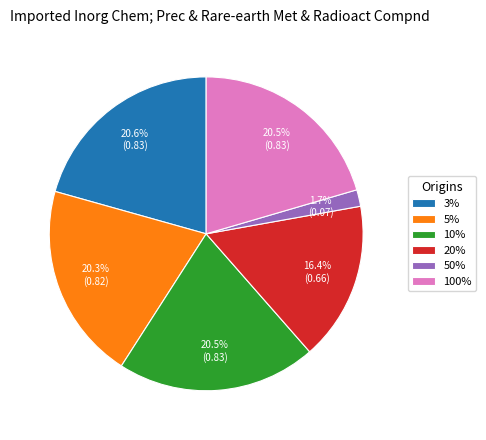

Is 3% the majority of the pie?

No